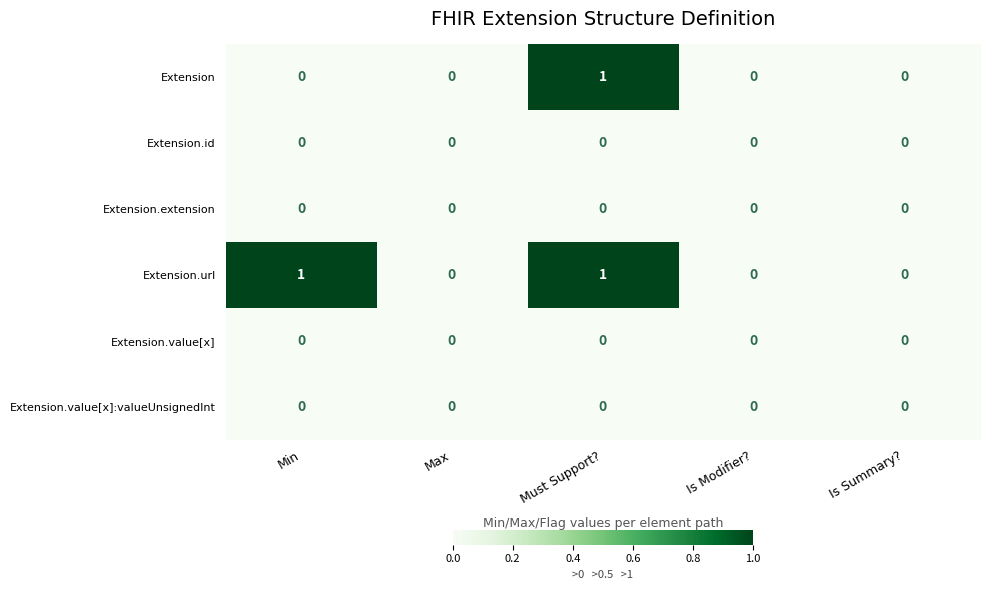

Between Min and Max, which series saw the biggest shift?

Extension.url